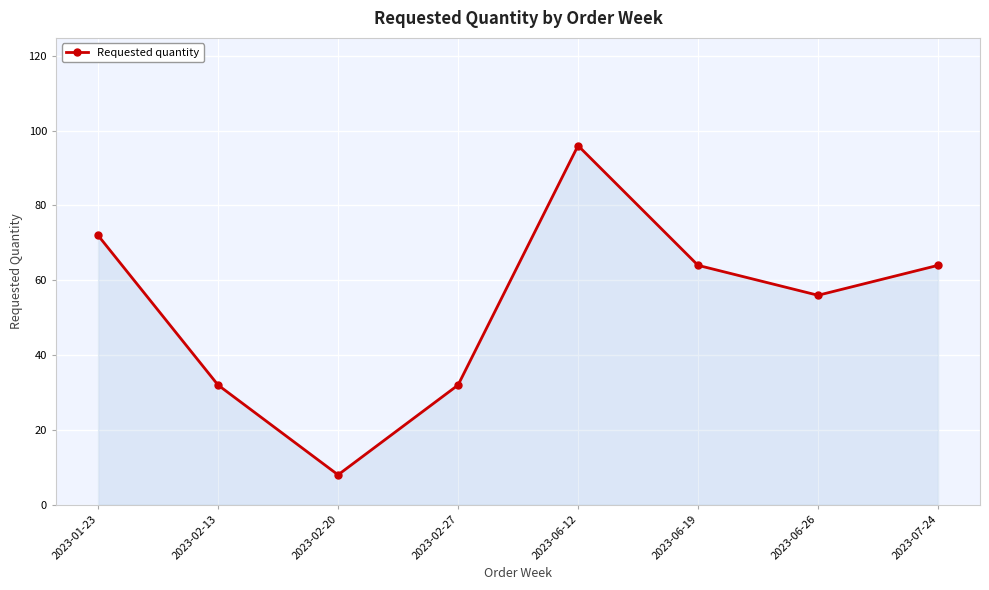

At which label does the data first exceed 64?

2023-01-23